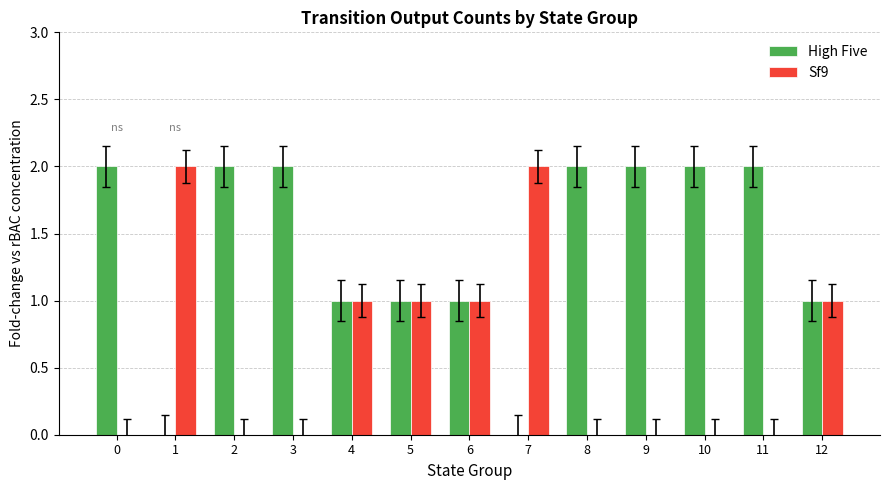

Is the value of High Five at 4 greater than the value of Sf9 at 3?

Yes